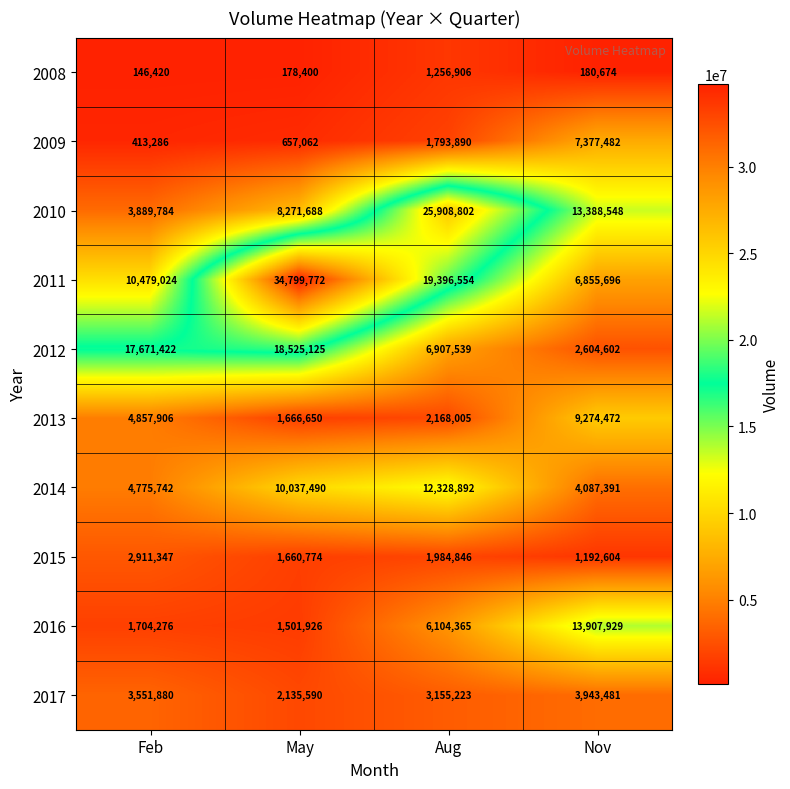

Where is 2011 nearest to the value 20827734?

Aug